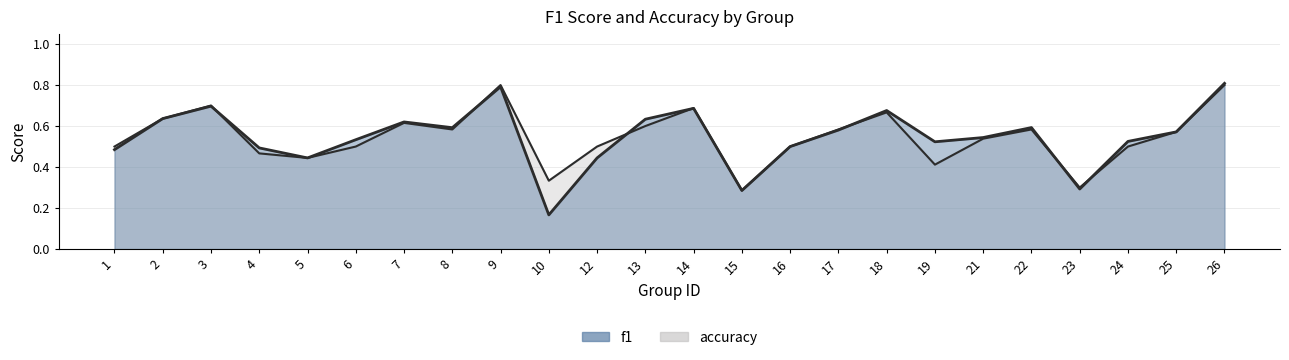

True or false: f1 has more than 1 points higher than both neighbors.

True